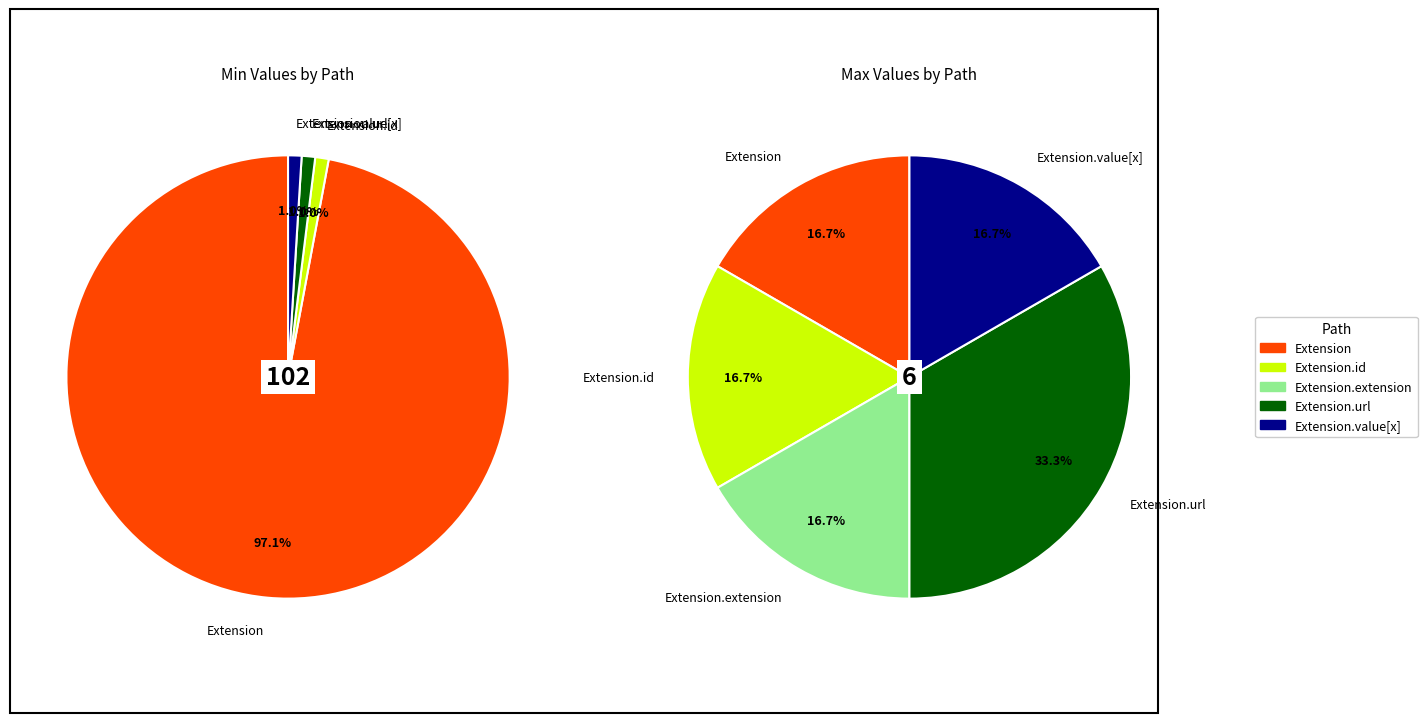

Combined, do 4 and 3 account for over 50%?

Yes